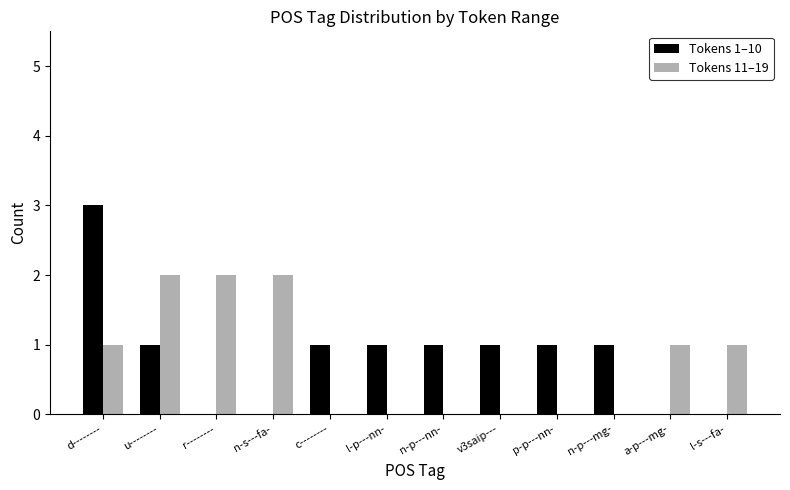

Is the value of Tokens 11–19 at n-s---fa- greater than the value of Tokens 1–10 at l-s---fa-?

Yes